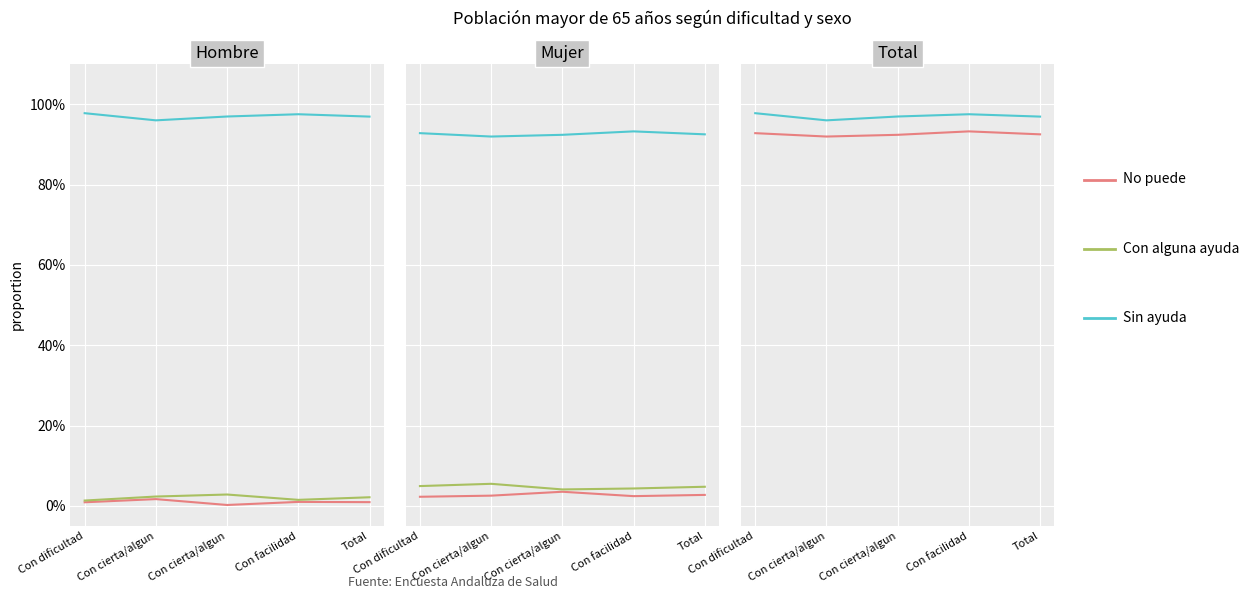

How many series are shown in this chart?

5